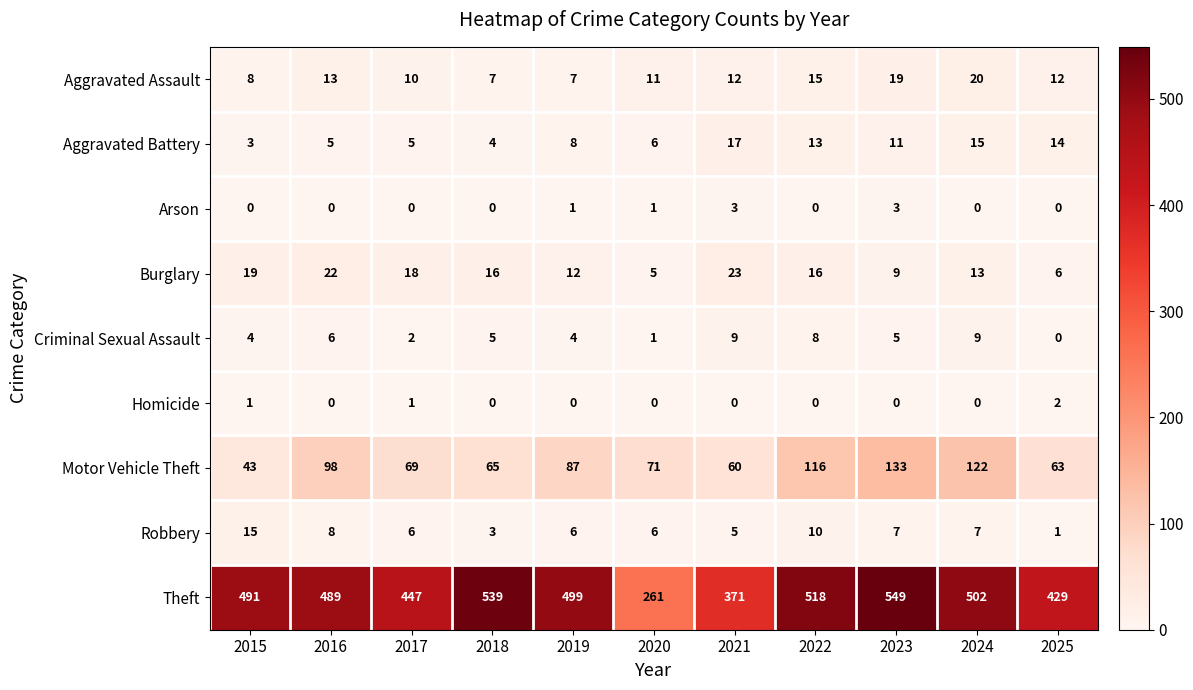

How many categories are shown in the chart?

11